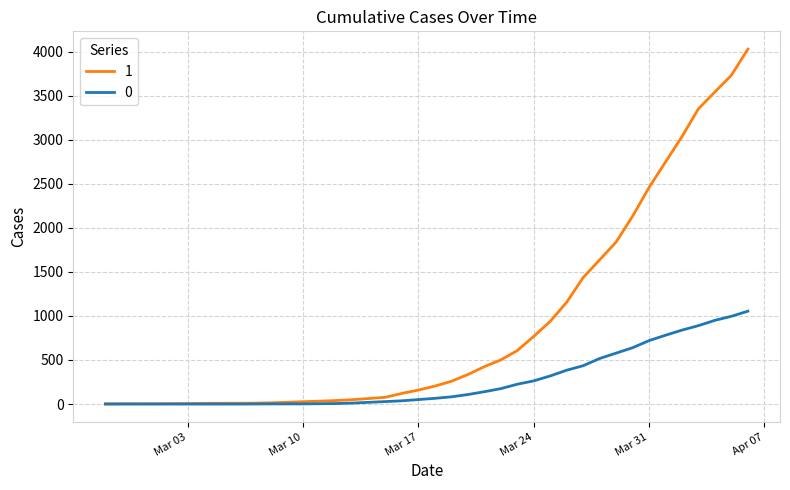

Rank the series by their average value, from highest to lowest.

1, 0